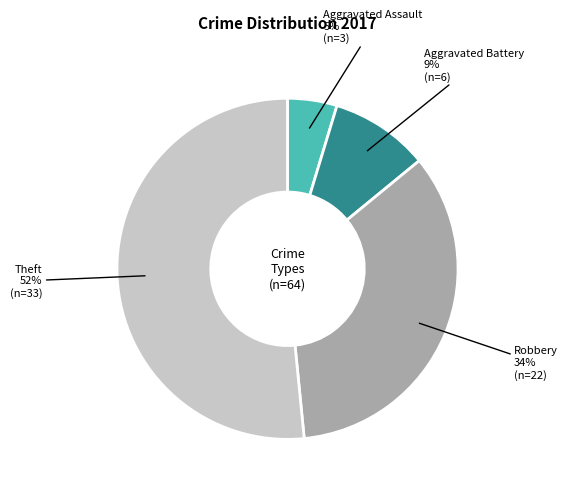

Combined, do Aggravated Assault and Theft account for over 50%?

Yes